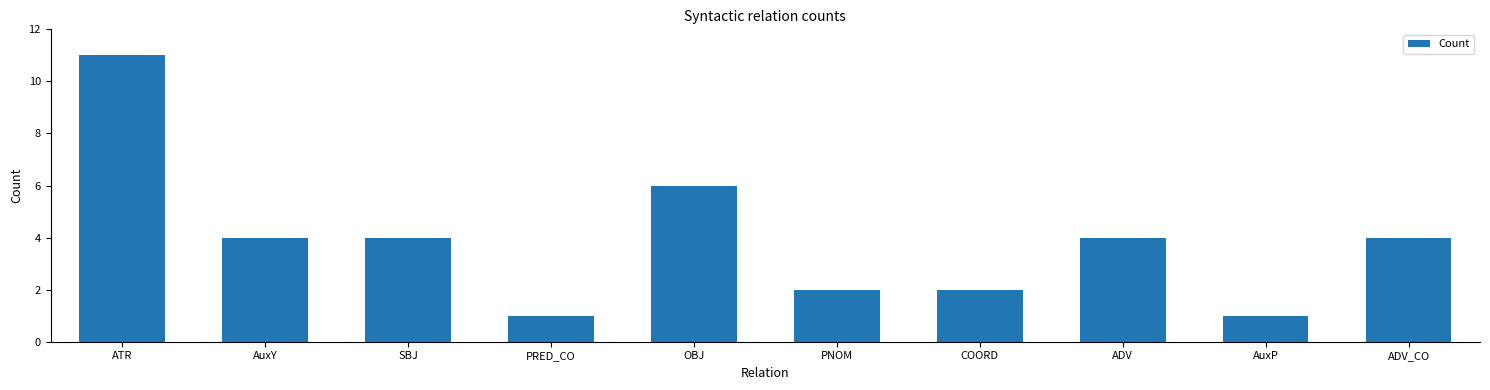

What is the value of the 3rd bar from the left?

4